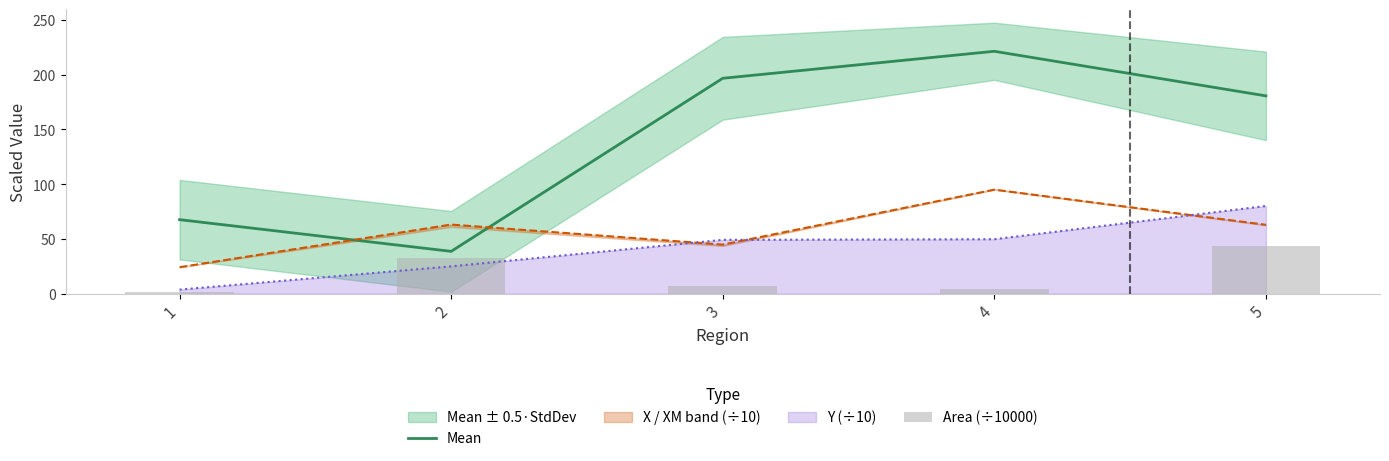

Rank the categories by Mean value from highest to lowest.

4, 3, 5, 1, 2